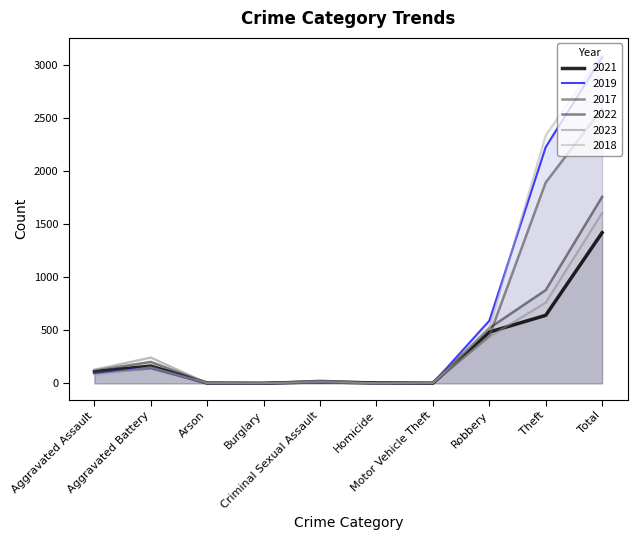

What are all the series names shown in the legend?

2021, 2019, 2017, 2022, 2023, 2018